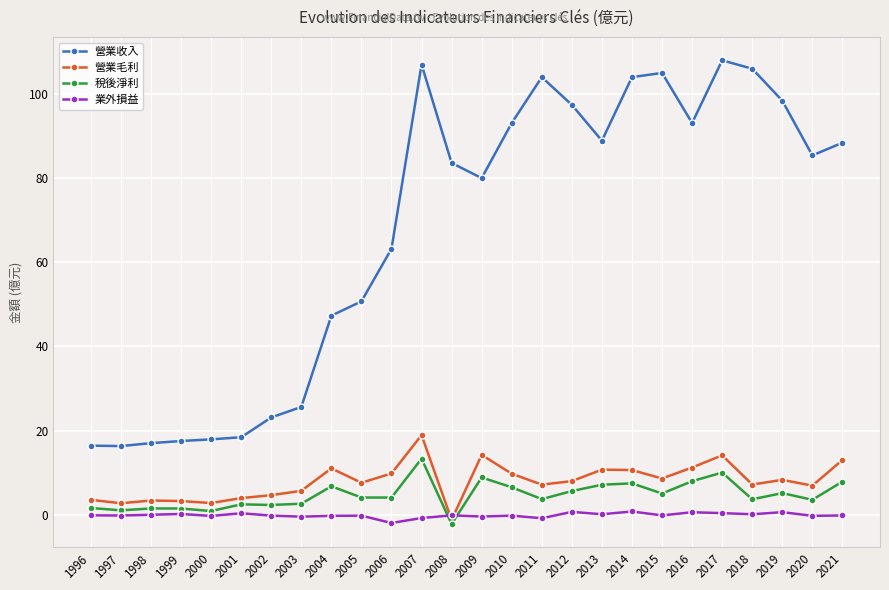

Rank the series by their maximum value, from lowest to highest.

業外損益, 稅後淨利, 營業毛利, 營業收入